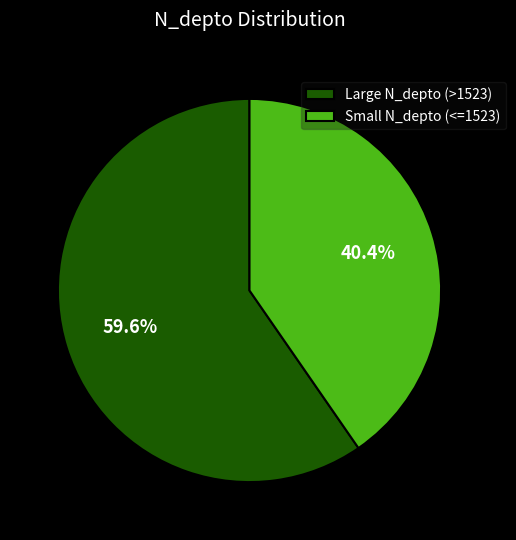

To the nearest percent, what is the average slice percentage?

50%